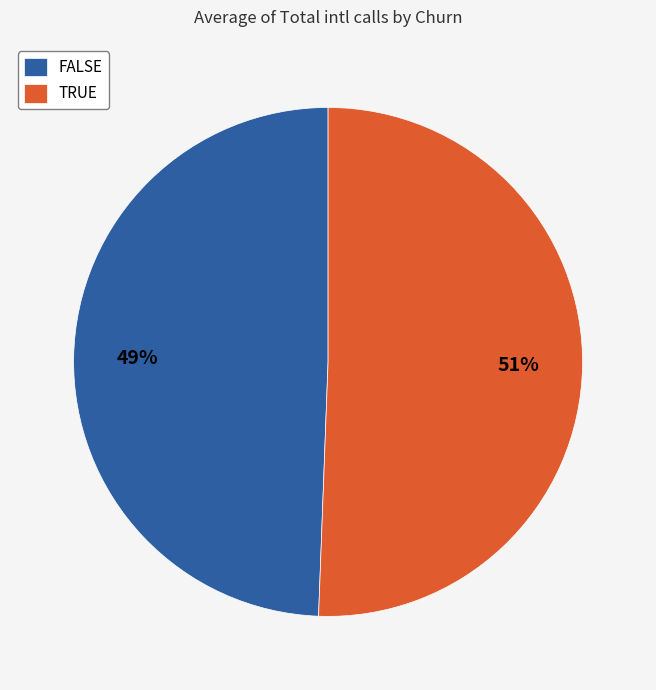

To the nearest percent, what is the average slice percentage?

50%